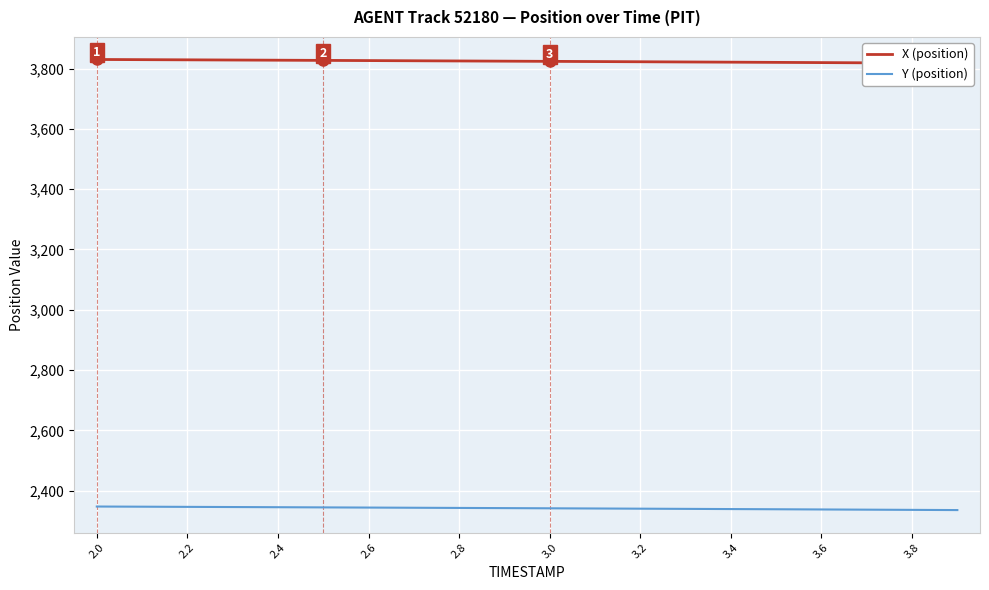

What is the lowest value of the Y (position) series?

2336.0